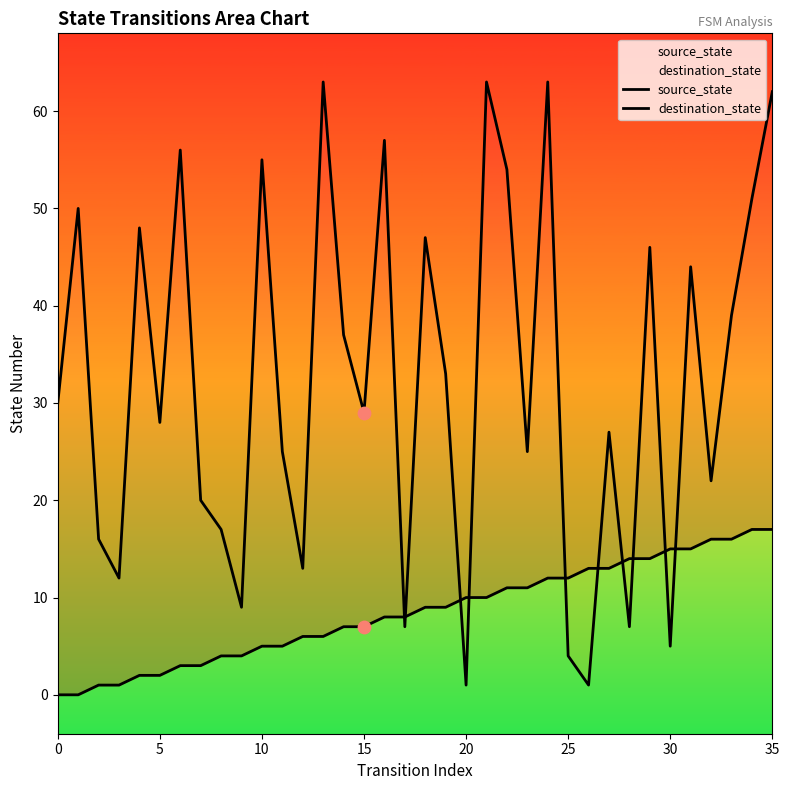

Which series has the widest spread of Y values?

destination_state